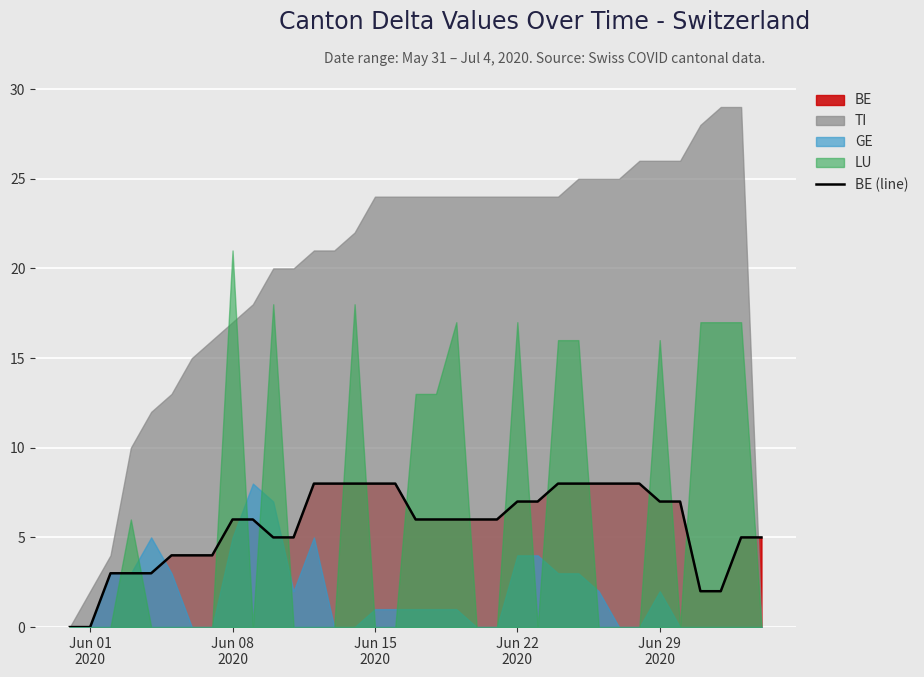

What is the value of the 30th point from the left?

7